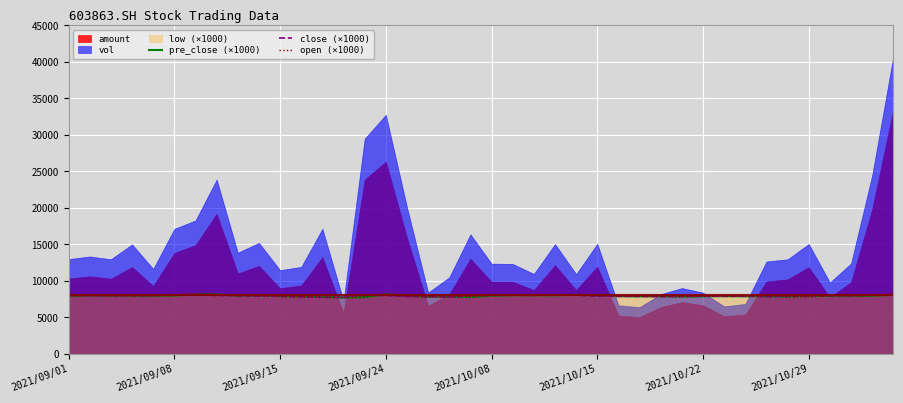

How many times do close (×1000) and open (×1000) cross each other?

16